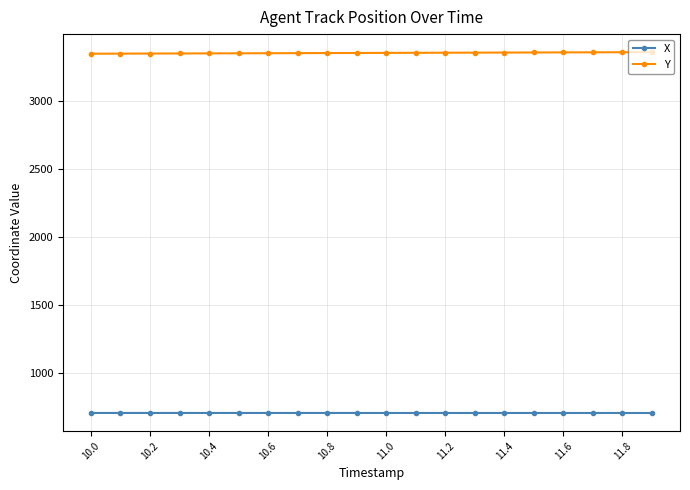

List the series in order of their overall mean, lowest first.

X, Y